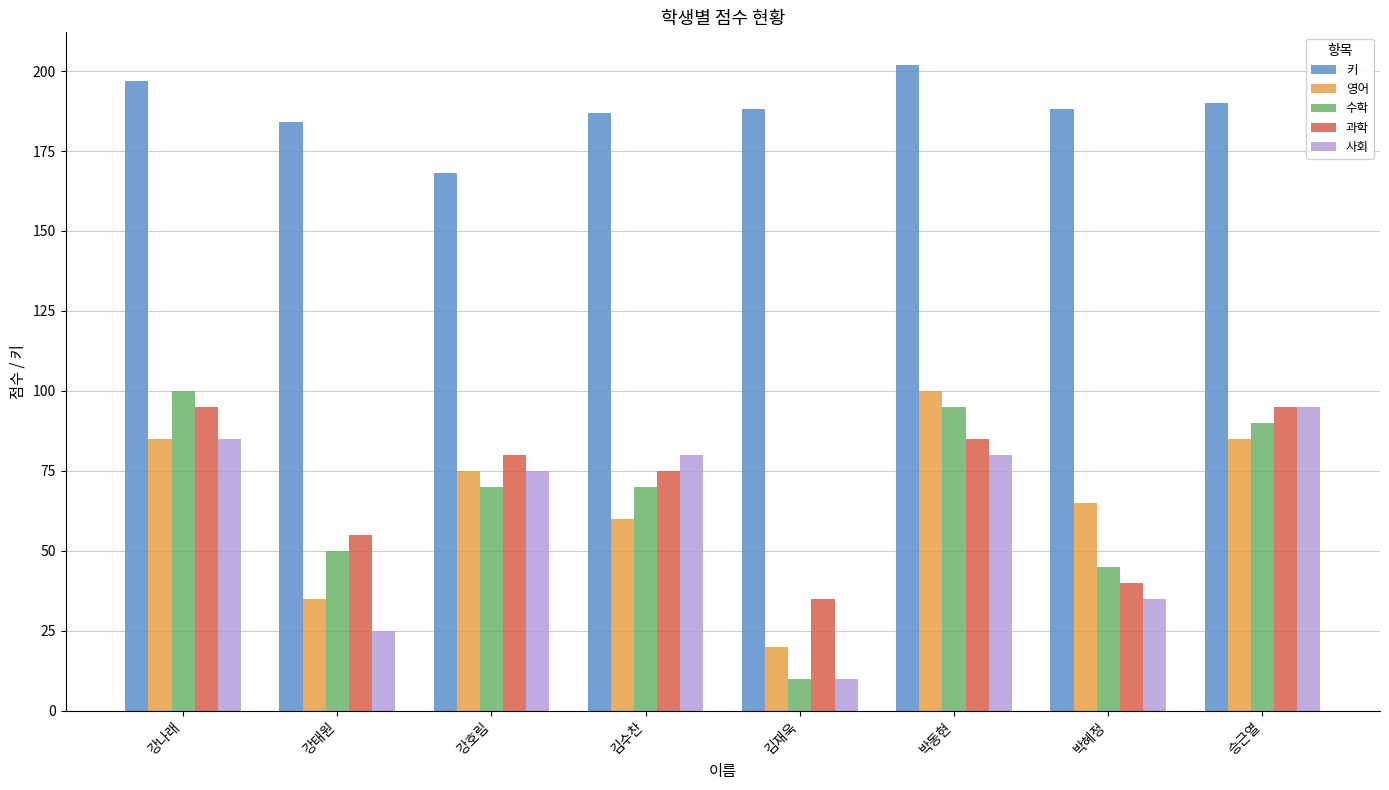

At which label is 영어 closest to 60?

김수찬